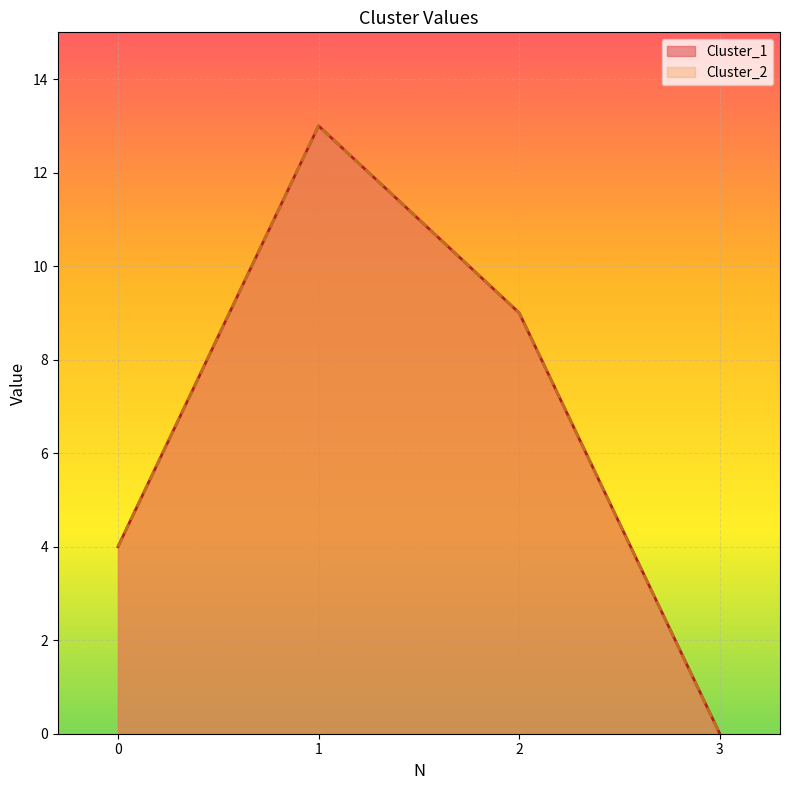

The Cluster_2 series shows 18 at 1. True or false?

False